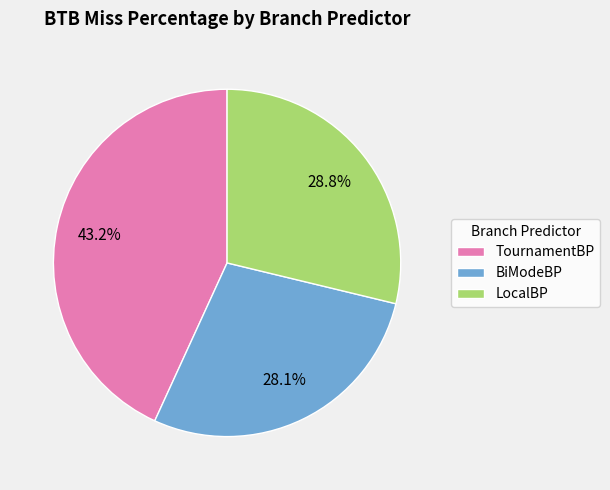

Is there any slice that represents more than half of the pie?

No